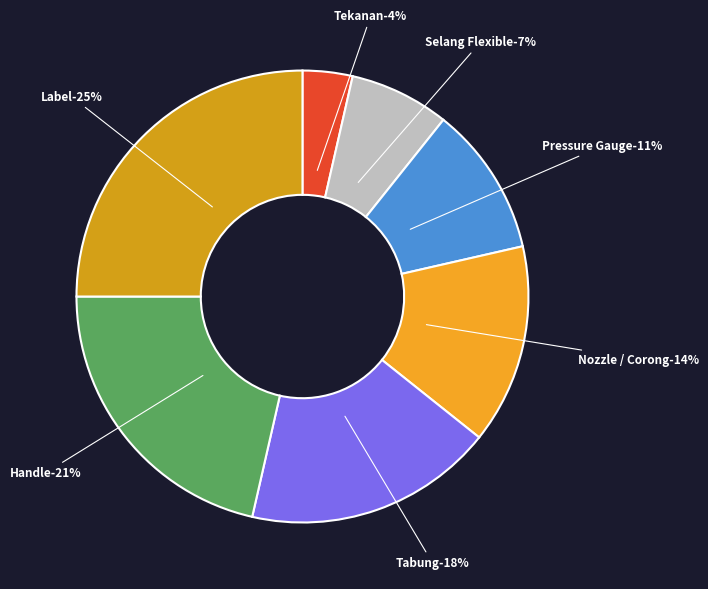

How much of the chart is everything except Handle?

78.6%